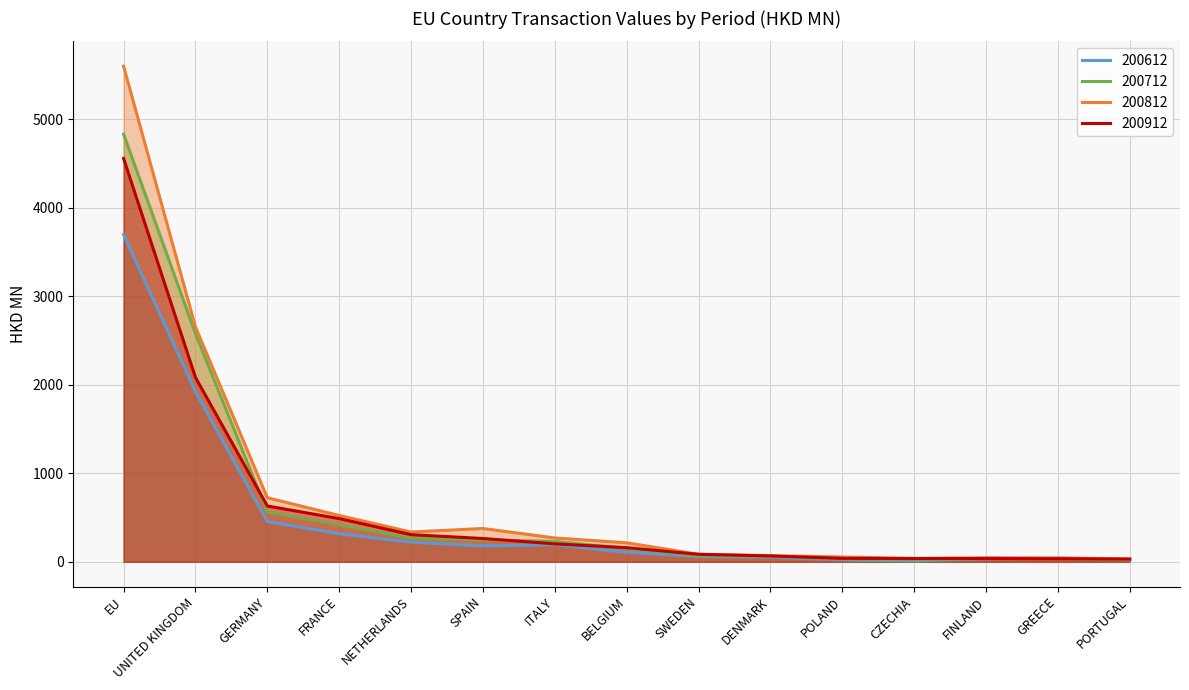

True or false: 200712 and 200612 intersect in this chart.

True